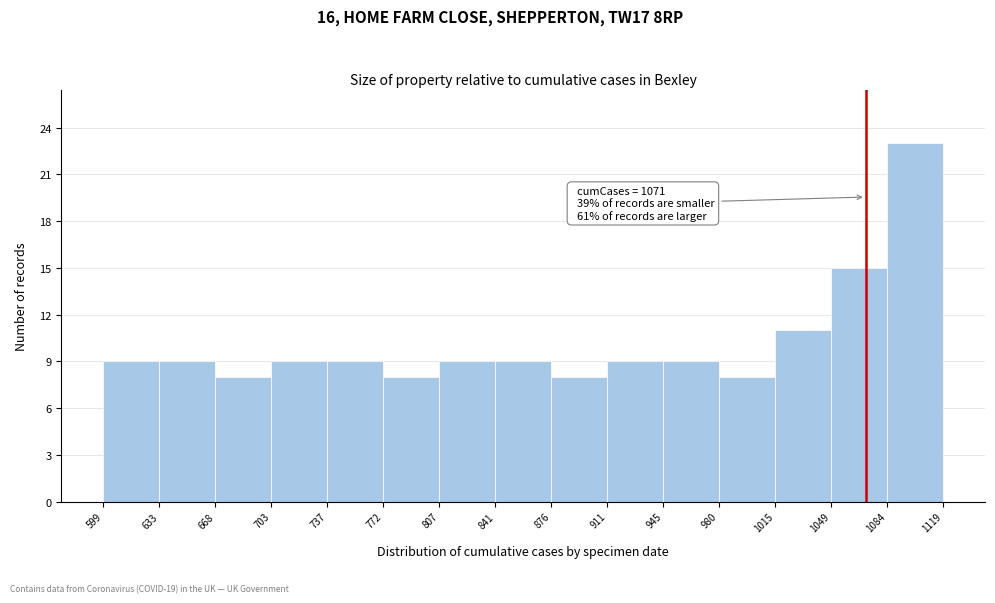

Over which range of the x-axis is the bar tallest?

1084 to 1119